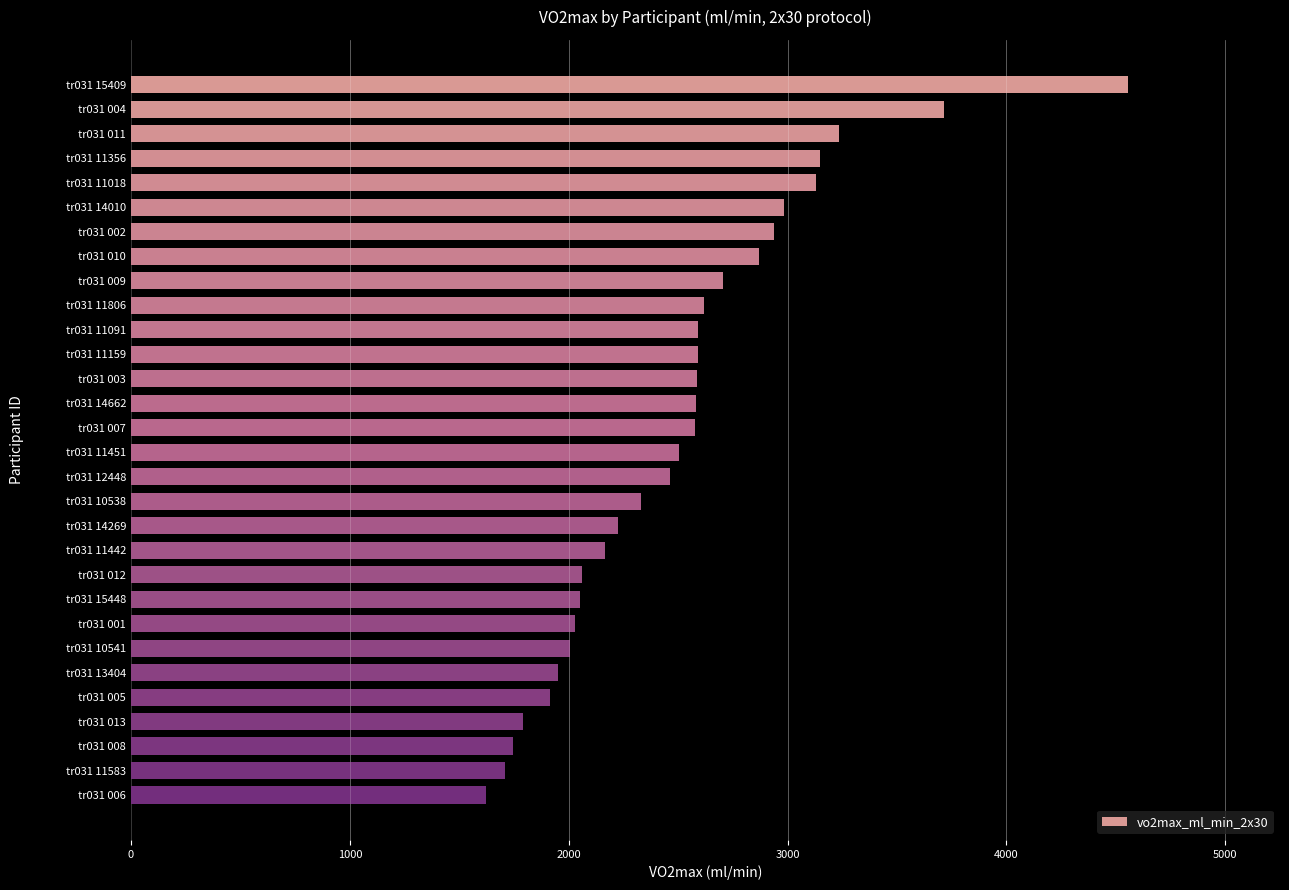

Between tr031 13404 and tr031 008, which is larger?

tr031 13404